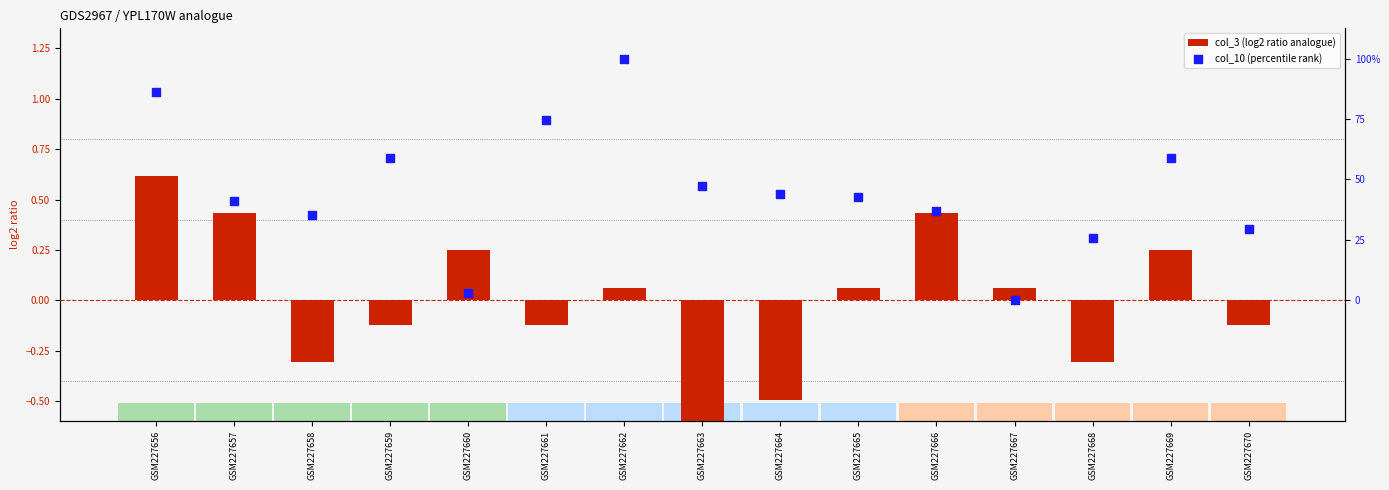

Which series reaches the minimum Y coordinate?

col_3 (log2 ratio analogue)